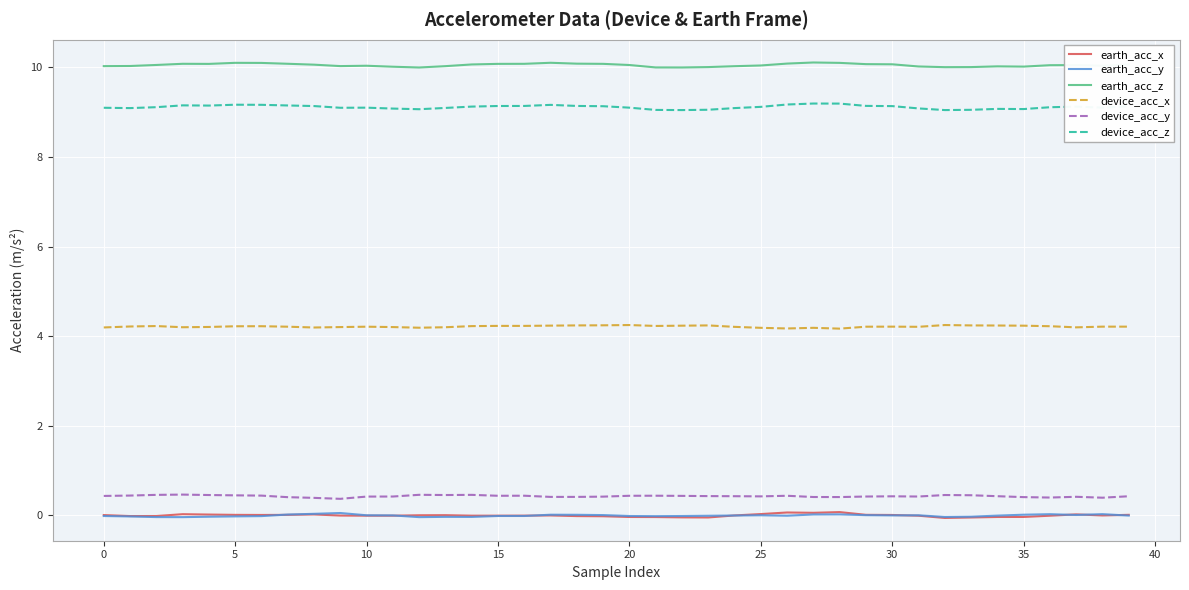

True or false: earth_acc_y and device_acc_y intersect in this chart.

False